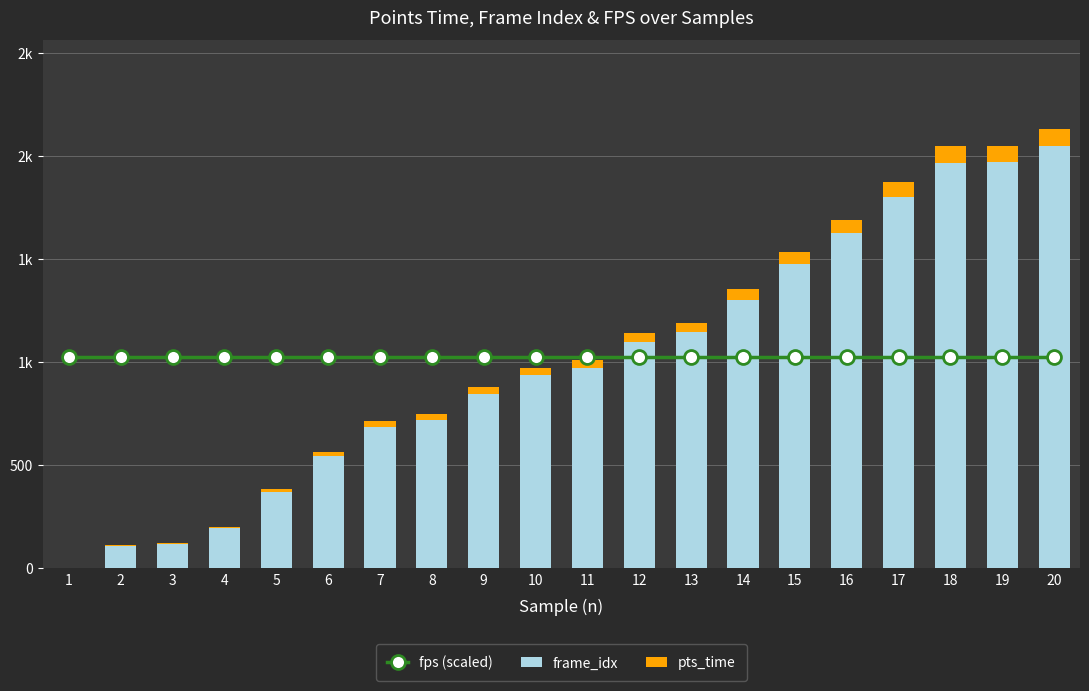

The frame_idx series shows 1096.0 at 12. True or false?

True